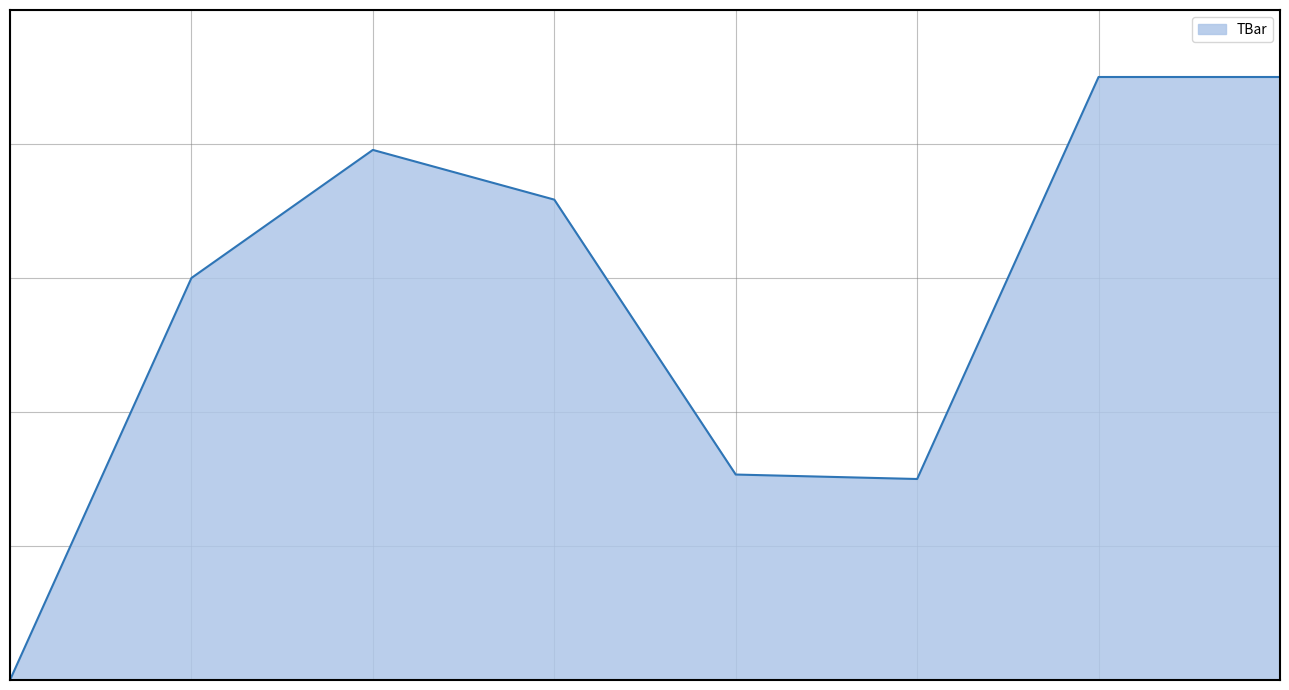

What is the difference between the maximum and second lowest values?

30.0